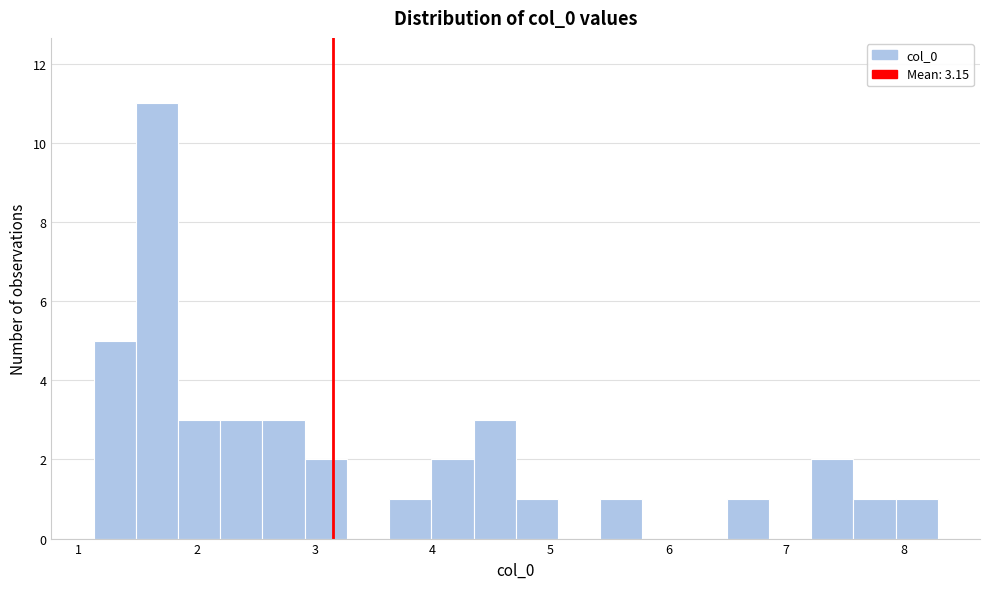

Around what value on the x-axis is the tallest bar? Give the approximate position of its centre, as read against the axis.

1.7